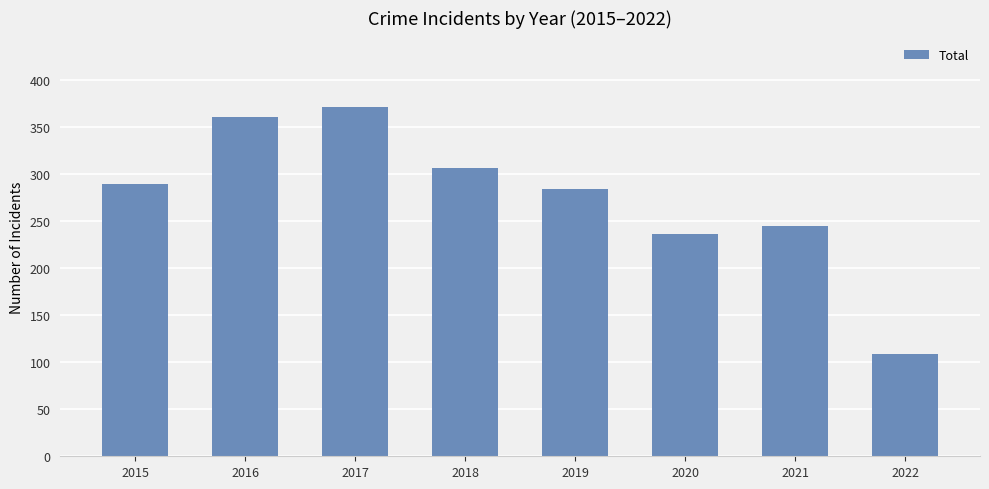

What is the difference between the maximum and minimum values?

262